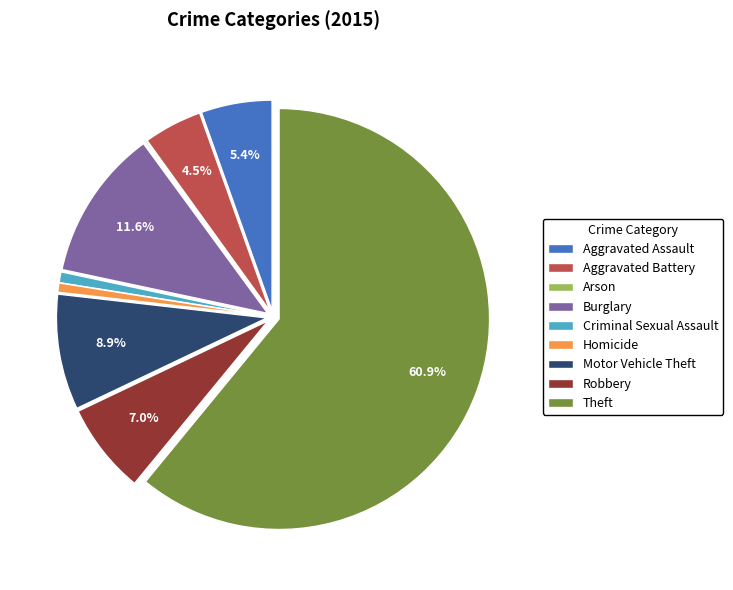

Which slice represents more than half of the pie?

Theft